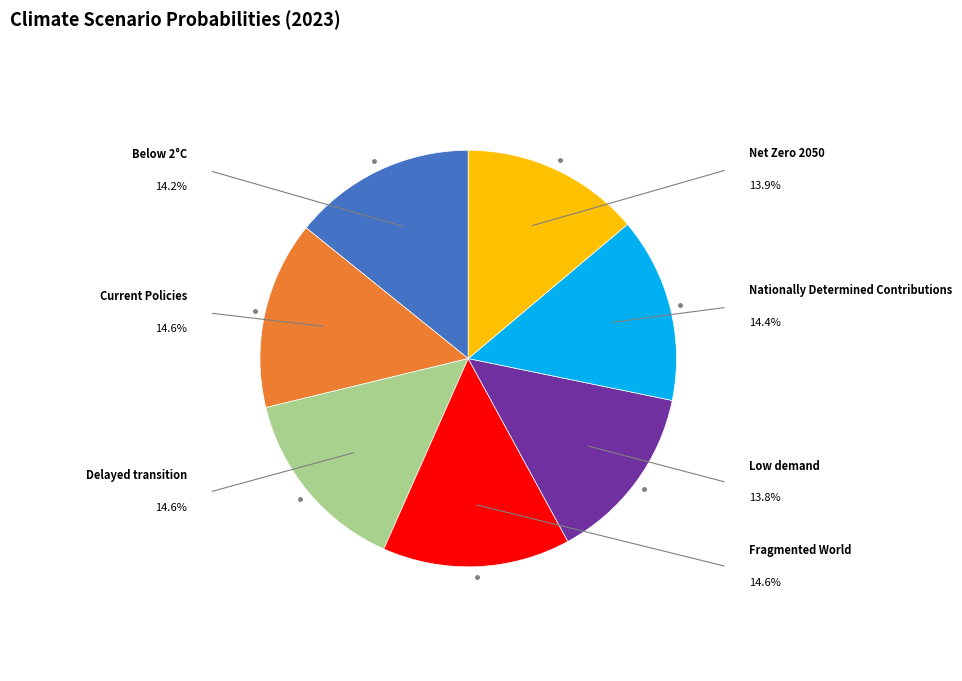

Count the number of slices in the pie.

7